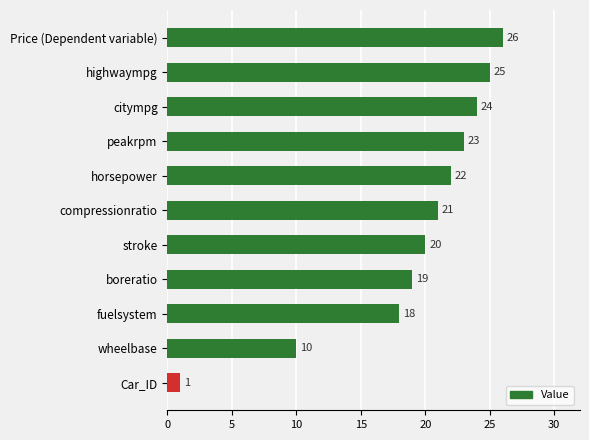

What is the average value?

19